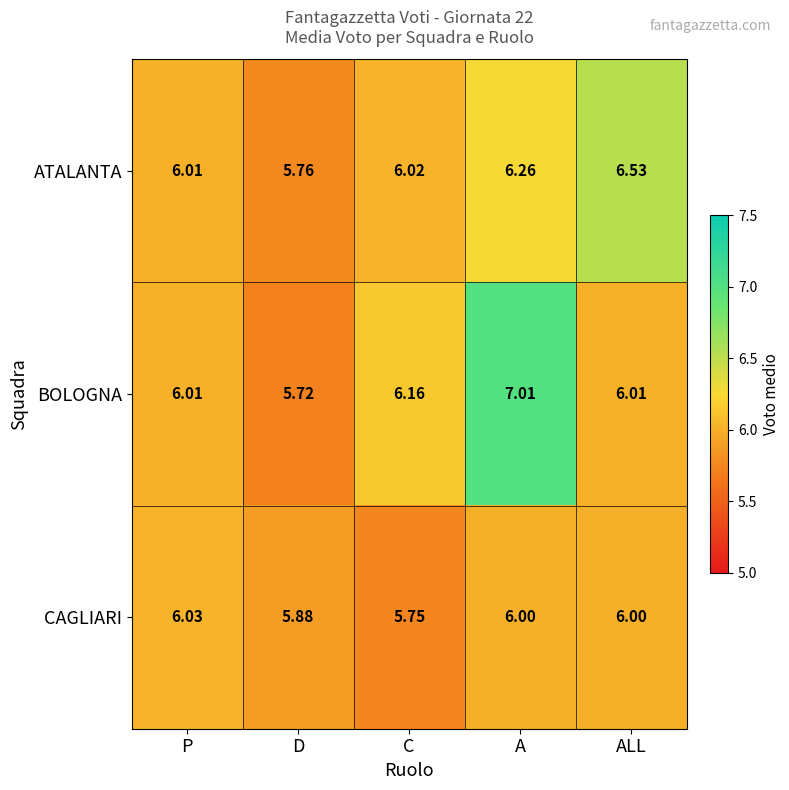

At which category is the sum across all series the highest?

A